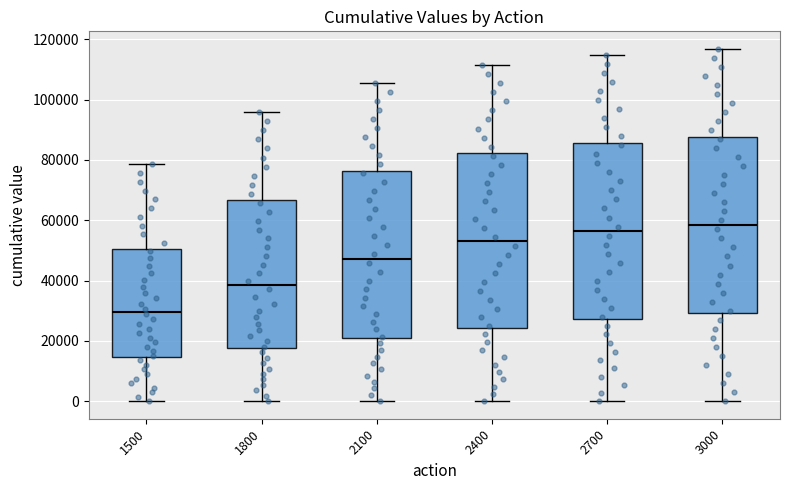

Reading left to right, read every box against the y-axis: the position of its median line, the range the box covers, and the ends of its whiskers. The values are not printed on the chart, so give them approximately, as read against the axis.

1500: median 30000, box 14000 to 50000, whiskers 0 to 78000
1800: median 38000, box 18000 to 66000, whiskers 0 to 96000
2100: median 48000, box 20000 to 76000, whiskers 0 to 106000
2400: median 52000, box 24000 to 82000, whiskers 0 to 112000
2700: median 56000, box 28000 to 86000, whiskers 0 to 114000
3000: median 58000, box 30000 to 88000, whiskers 0 to 116000